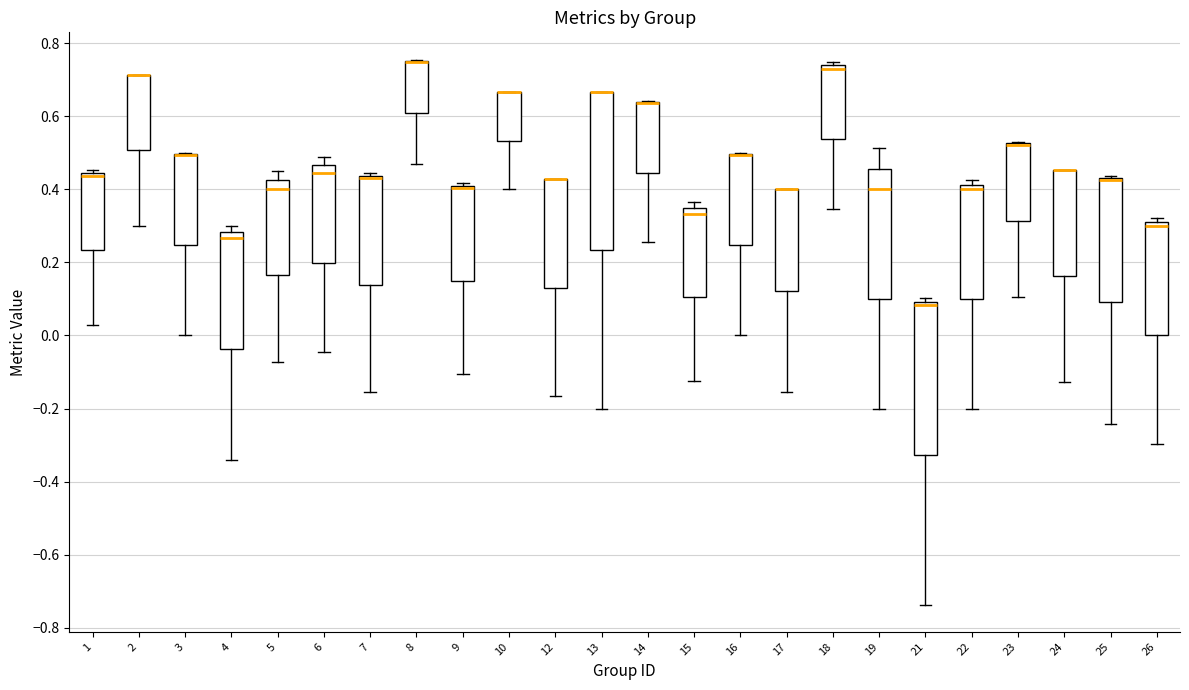

Reading left to right, read every box against the y-axis: the position of its median line, the range the box covers, and the ends of its whiskers. The values are not printed on the chart, so give them approximately, as read against the axis.

1: median 0.44 (just below the box's upper edge), box 0.24 to 0.44, whiskers 0.02 to 0.46
2: median 0.72 (drawn on the box's upper edge), box 0.50 to 0.72, whiskers 0.30 to 0.72
3: median 0.50 (drawn on the box's upper edge), box 0.24 to 0.50, whiskers 0.00 to 0.50
4: median 0.26, box -0.04 to 0.28, whiskers -0.34 to 0.30
5: median 0.40, box 0.16 to 0.42, whiskers -0.08 to 0.46
6: median 0.44, box 0.20 to 0.46, whiskers -0.04 to 0.48
7: median 0.44 (just below the box's upper edge), box 0.14 to 0.44, whiskers -0.16 to 0.44 (just above the box's upper edge)
8: median 0.76 (drawn on the box's upper edge), box 0.62 to 0.76, whiskers 0.48 to 0.76
9: median 0.40 (drawn on the box's upper edge), box 0.14 to 0.42, whiskers -0.10 to 0.42 (just above the box's upper edge)
10: median 0.66 (drawn on the box's upper edge), box 0.54 to 0.66, whiskers 0.40 to 0.66
12: median 0.42 (drawn on the box's upper edge), box 0.14 to 0.42, whiskers -0.16 to 0.42
13: median 0.66 (drawn on the box's upper edge), box 0.24 to 0.66, whiskers -0.20 to 0.66
14: median 0.64 (drawn on the box's upper edge), box 0.44 to 0.64, whiskers 0.26 to 0.64
15: median 0.34, box 0.10 to 0.36, whiskers -0.12 to 0.36 (just above the box's upper edge)
16: median 0.50 (drawn on the box's upper edge), box 0.24 to 0.50, whiskers 0.00 to 0.50
17: median 0.40 (drawn on the box's upper edge), box 0.12 to 0.40, whiskers -0.16 to 0.40
18: median 0.72, box 0.54 to 0.74, whiskers 0.34 to 0.76
19: median 0.40, box 0.10 to 0.46, whiskers -0.20 to 0.52
21: median 0.08, box -0.32 to 0.10, whiskers -0.74 to 0.10 (just above the box's upper edge)
22: median 0.40, box 0.10 to 0.42, whiskers -0.20 to 0.42 (just above the box's upper edge)
23: median 0.52 (drawn on the box's upper edge), box 0.32 to 0.52, whiskers 0.10 to 0.52
24: median 0.46 (drawn on the box's upper edge), box 0.16 to 0.46, whiskers -0.12 to 0.46
25: median 0.42 (drawn on the box's upper edge), box 0.10 to 0.44, whiskers -0.24 to 0.44 (just above the box's upper edge)
26: median 0.30, box 0.00 to 0.32, whiskers -0.30 to 0.32 (just above the box's upper edge)